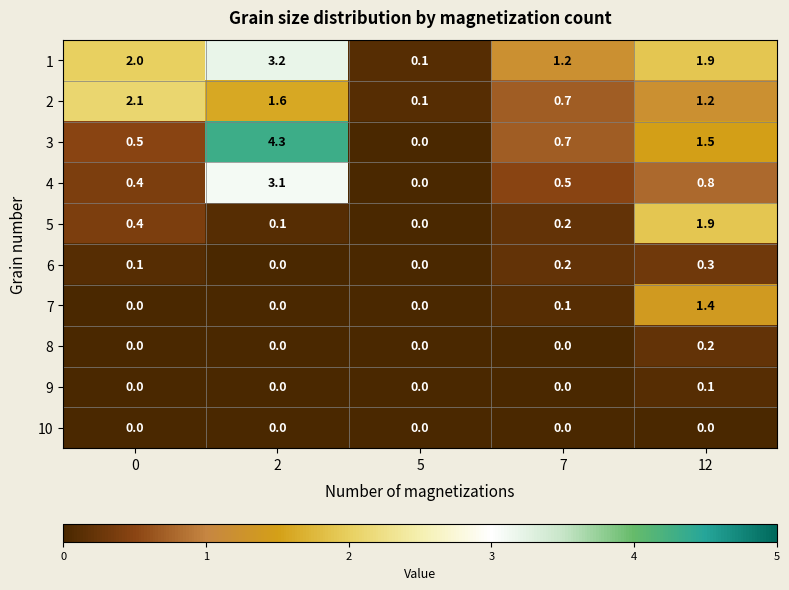

At how many categories does at least one series exceed 2?

2